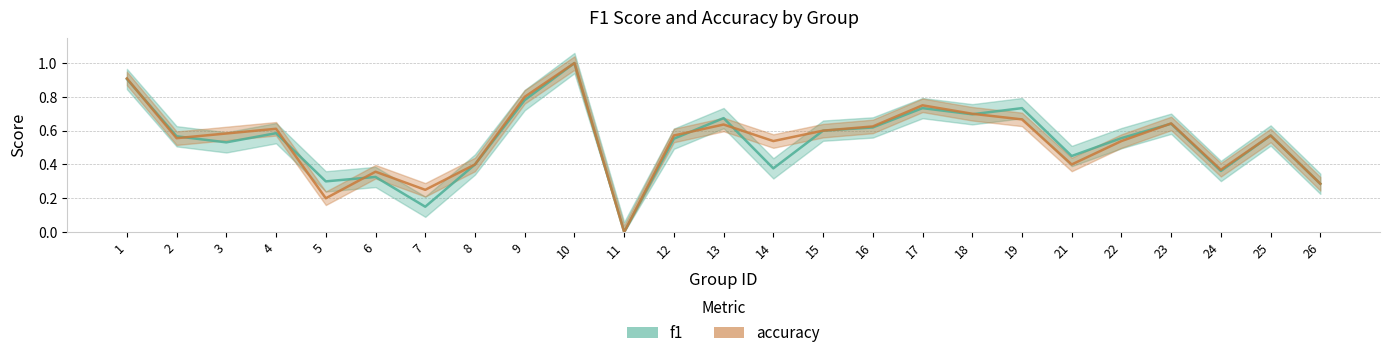

How many values in the f1 series exceed 0?

24